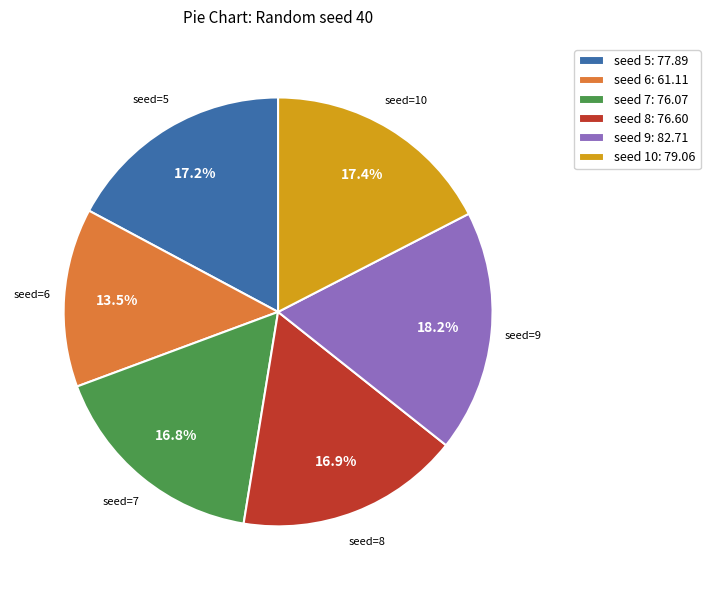

Count the number of slices in the pie.

6